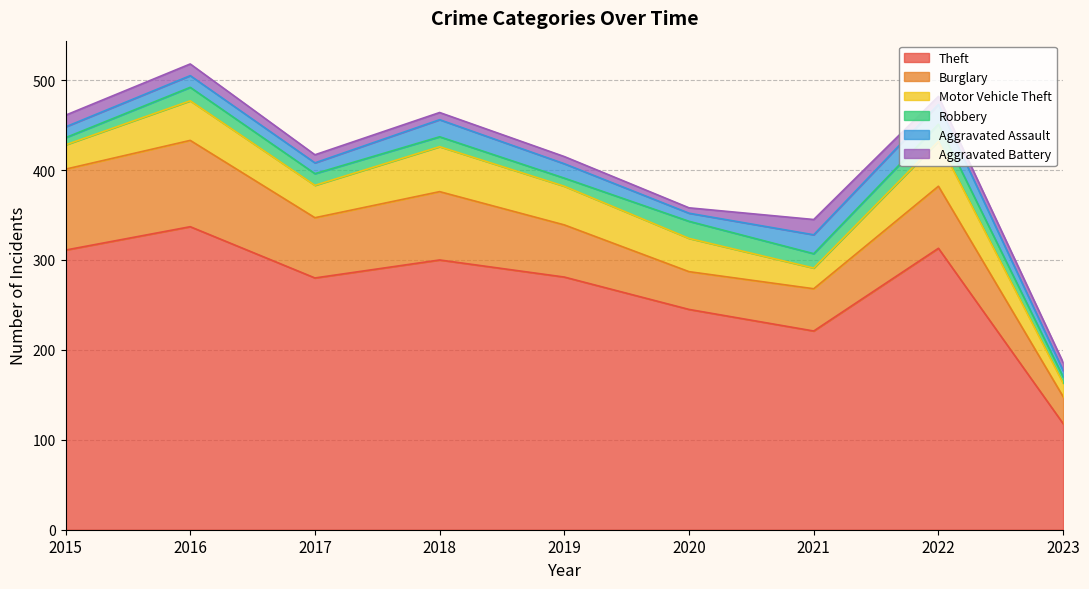

Count the number of categories in the chart.

9